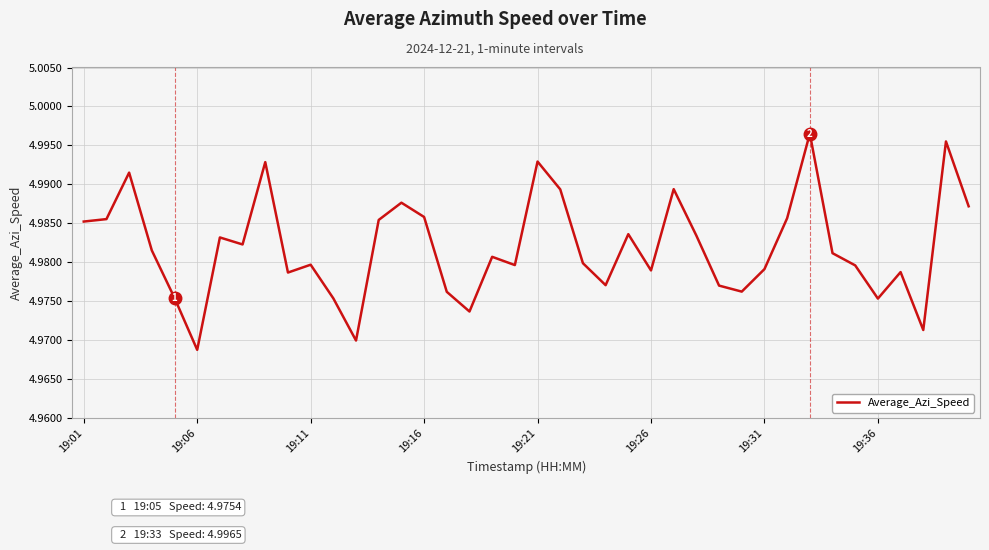

The chart shows a value of 7.6 at 19:06. True or false?

False